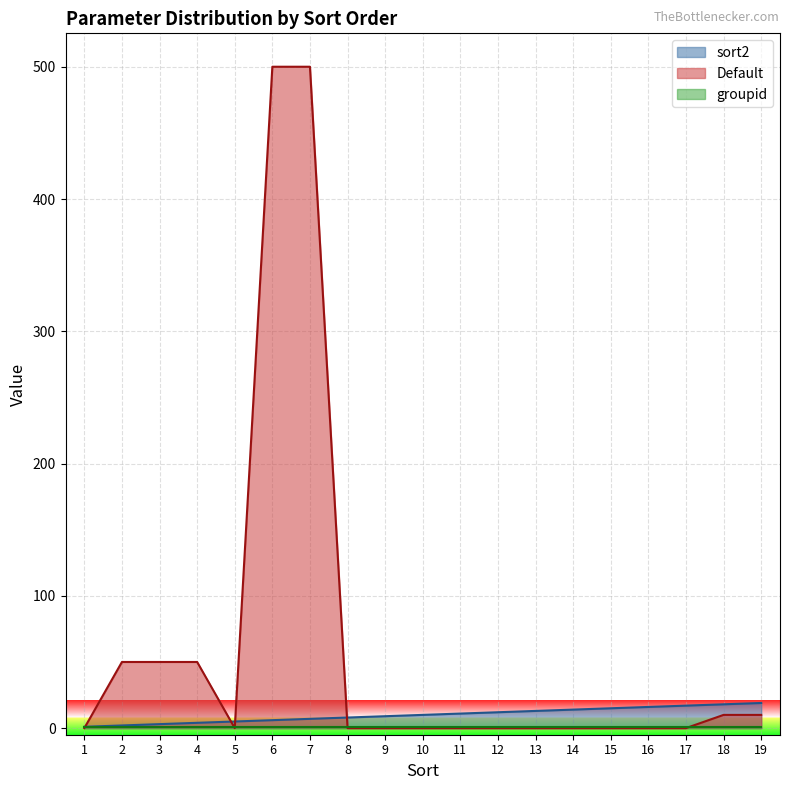

Which has a higher value, 18 or 15?

18